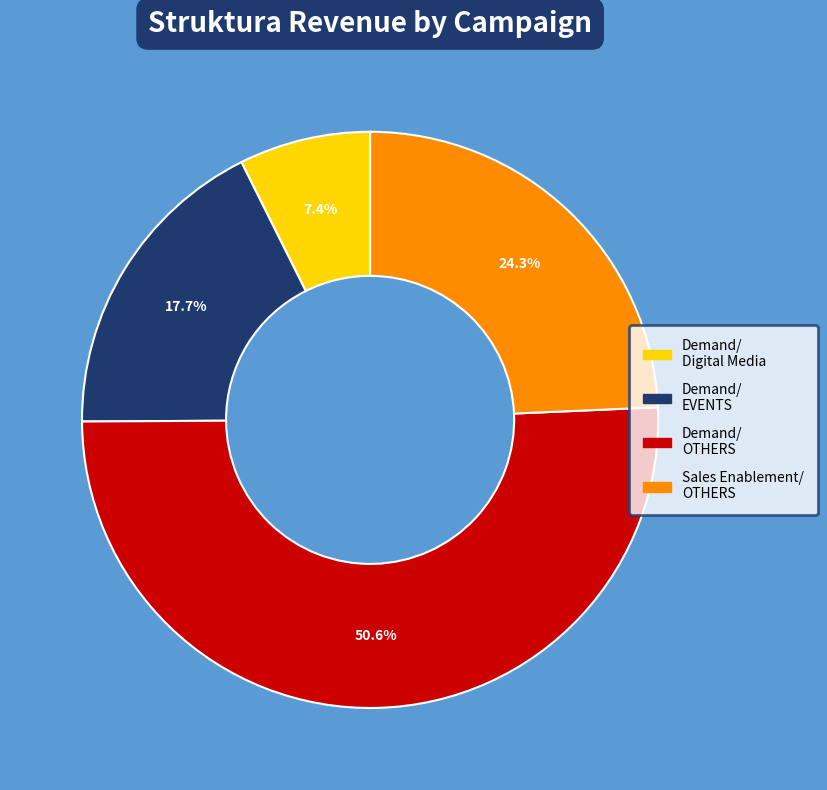

Does any single category account for the majority?

Yes